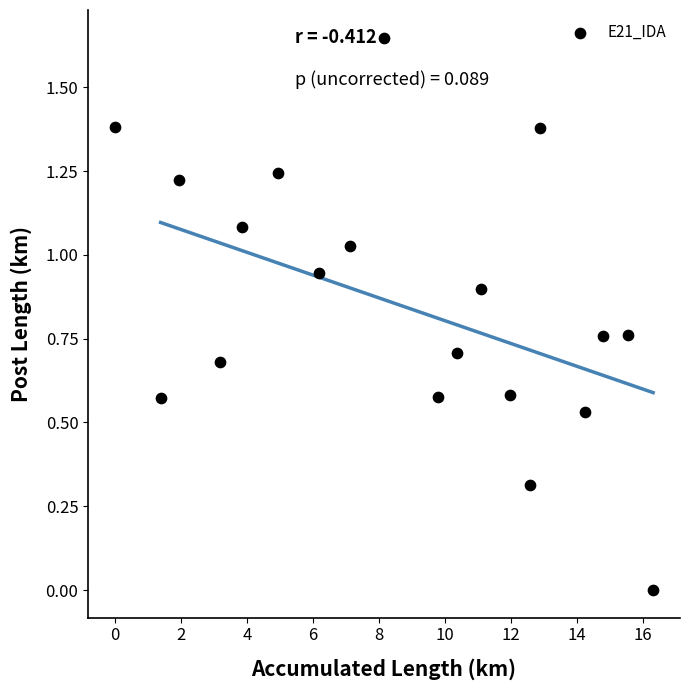

What is the range of X values (max minus min)?

16.3